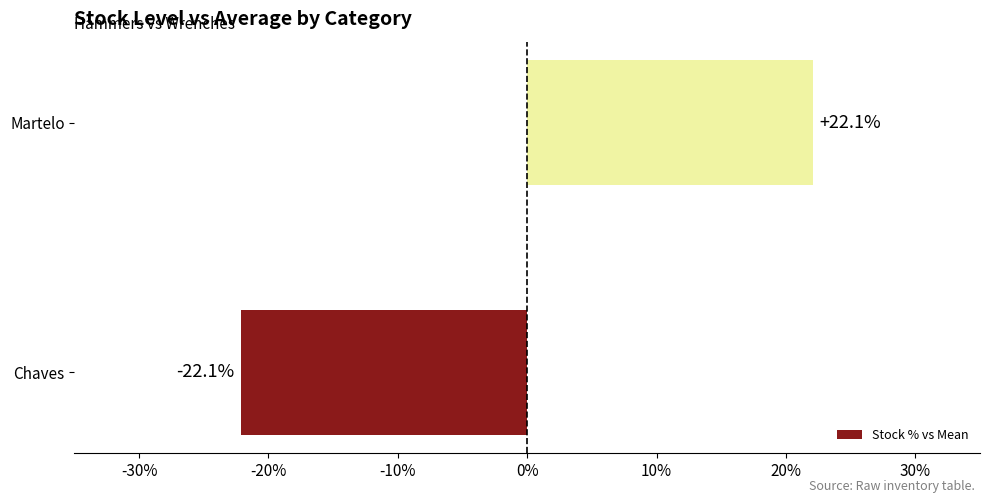

What is the difference between the values at Martelo and Chaves?

44.2